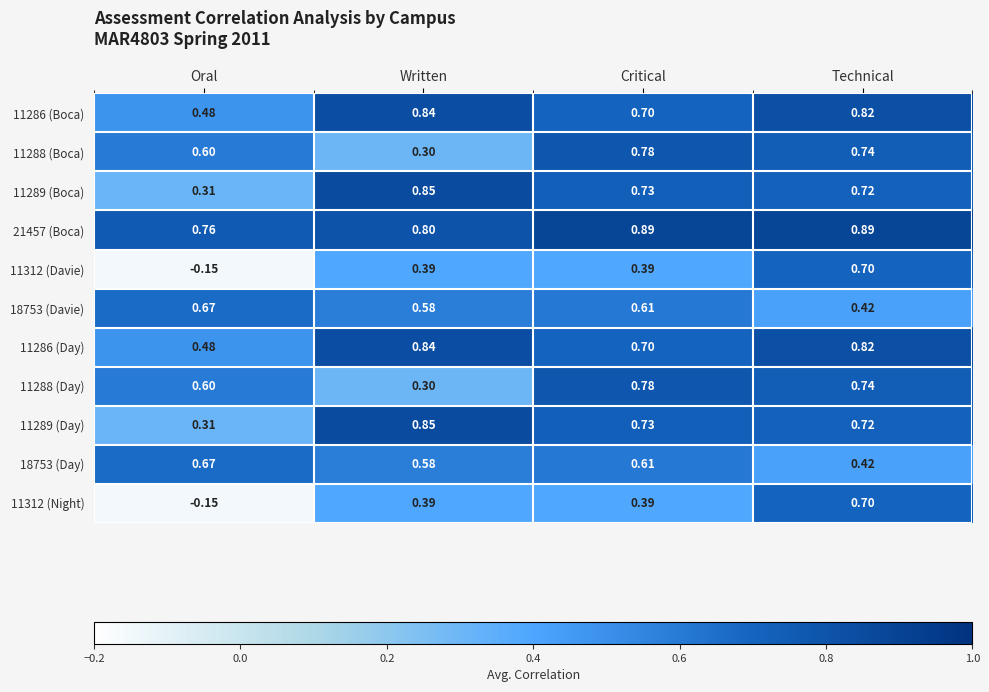

At which label is 11286 (Day) closest to 0?

Oral